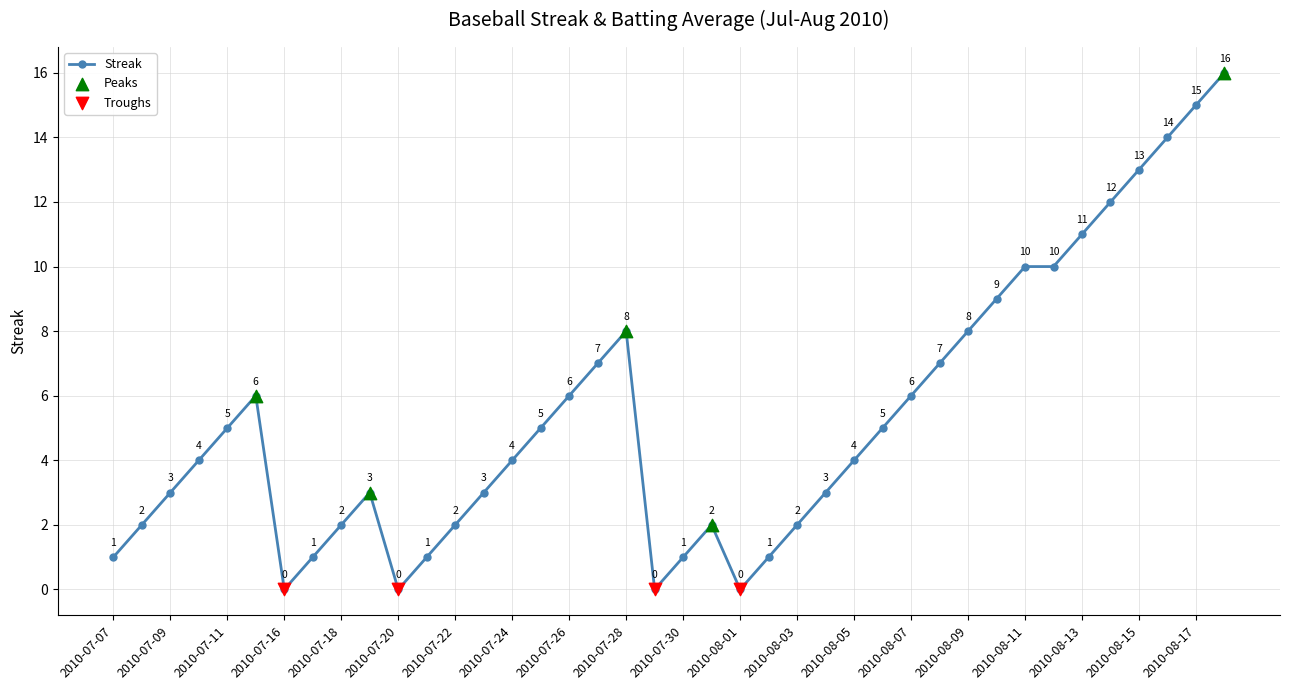

True or false: there are more than 0 points higher than both neighbors.

True